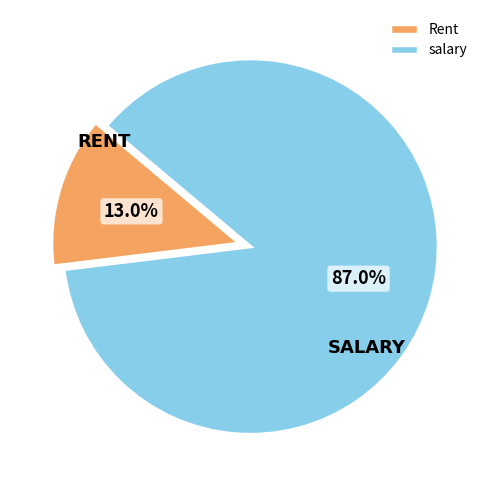

To the nearest percent, what portion does Rent represent?

13%